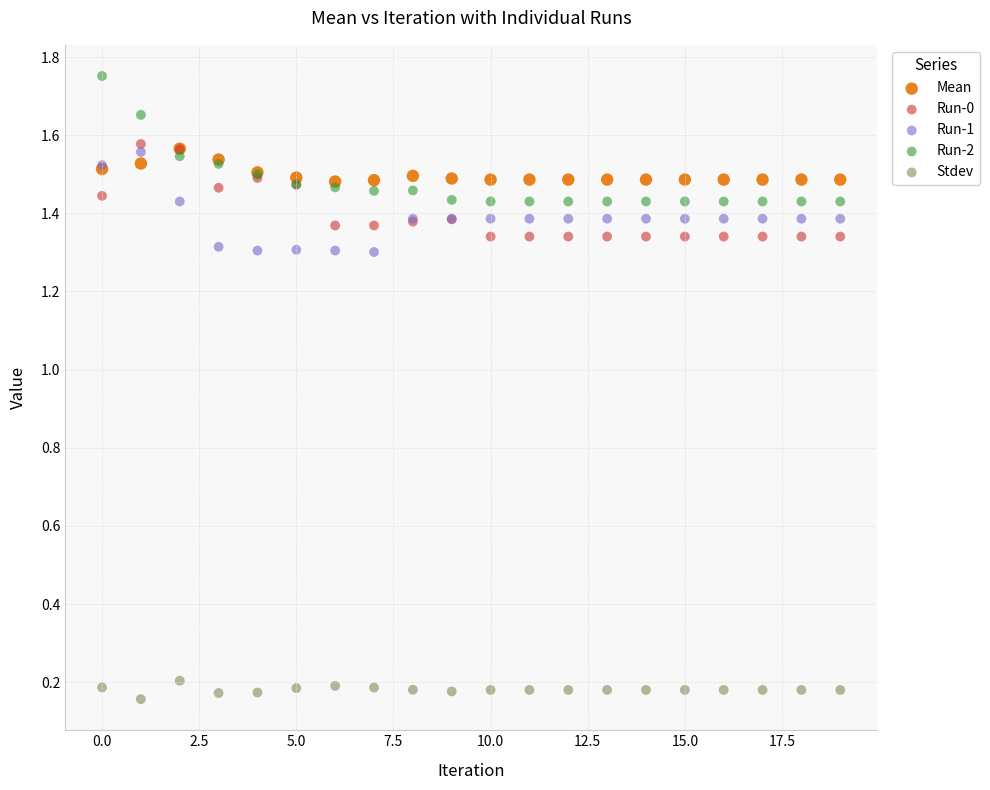

What are all the series names shown in the legend?

Mean, Run-0, Run-1, Run-2, Stdev